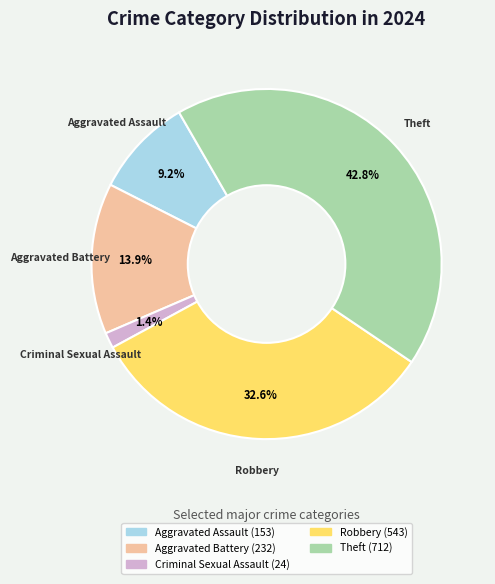

Is it true that Aggravated Assault is 9% of the pie?

True